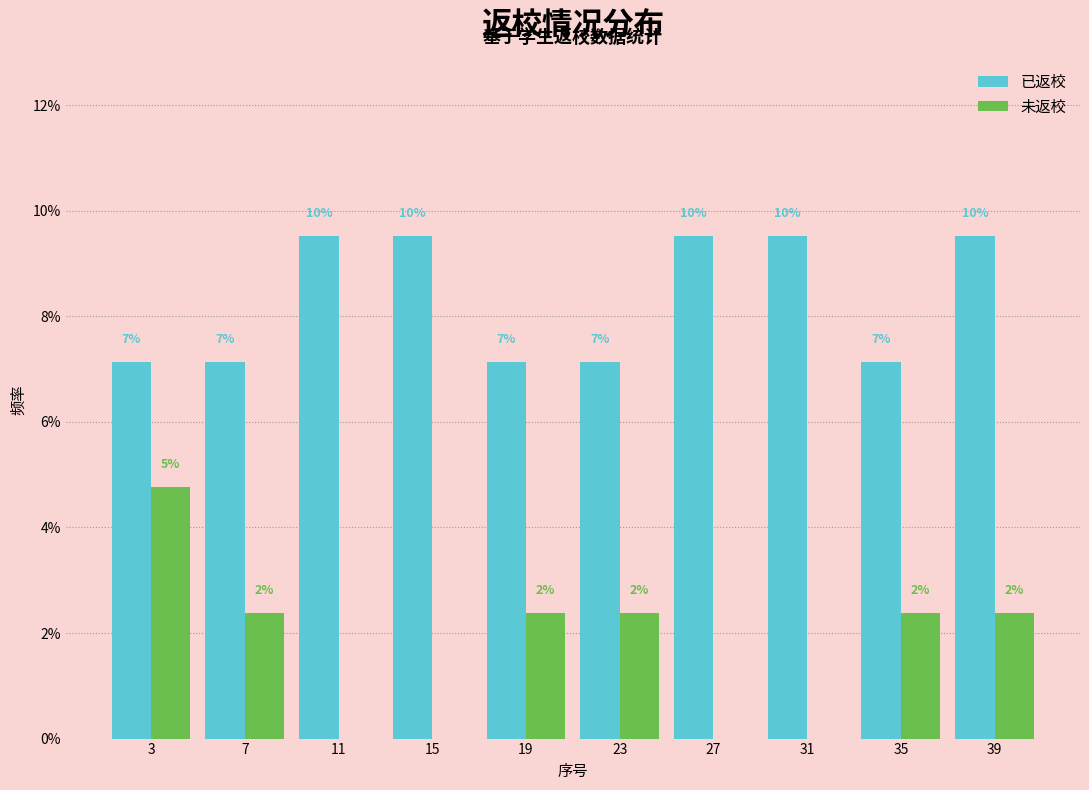

Are the bars horizontal?

No